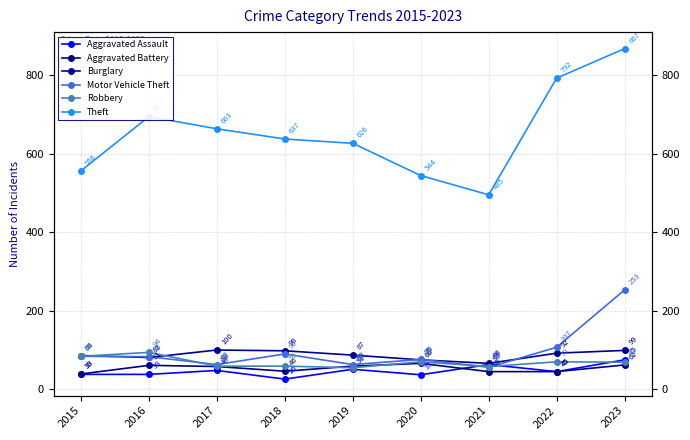

What is the average value of the Theft series?

653